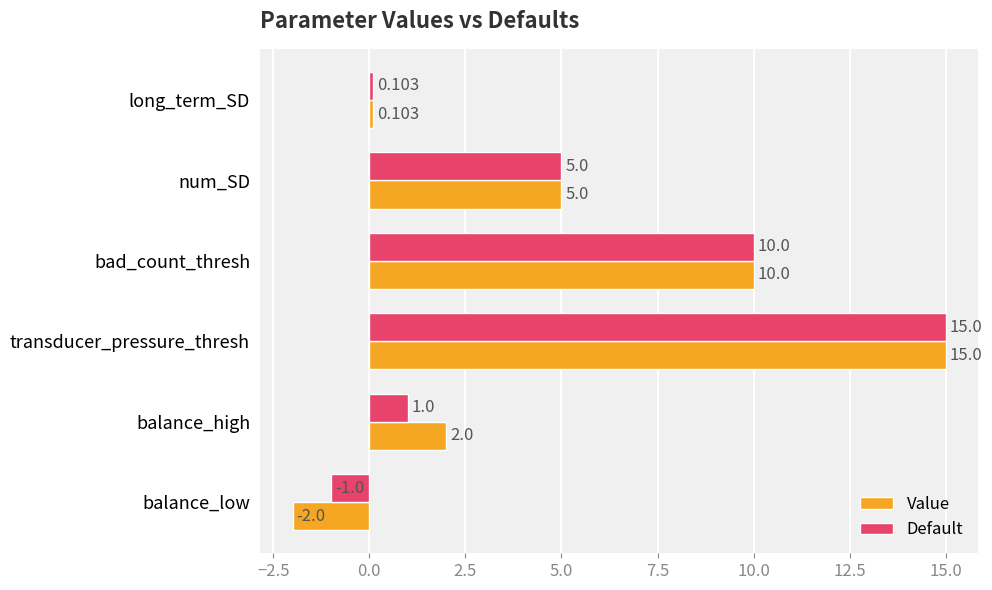

Which series has the largest range (max minus min)?

Value